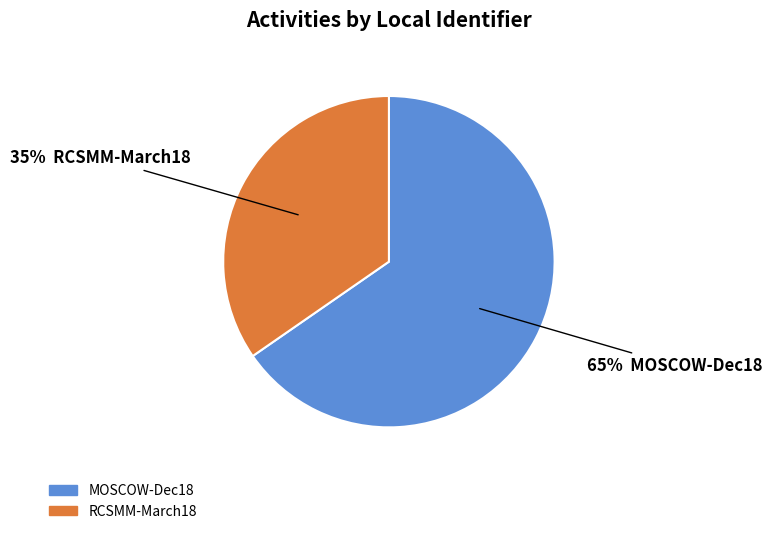

What percentage is the RCSMM-March18 slice, to the nearest percent?

35%